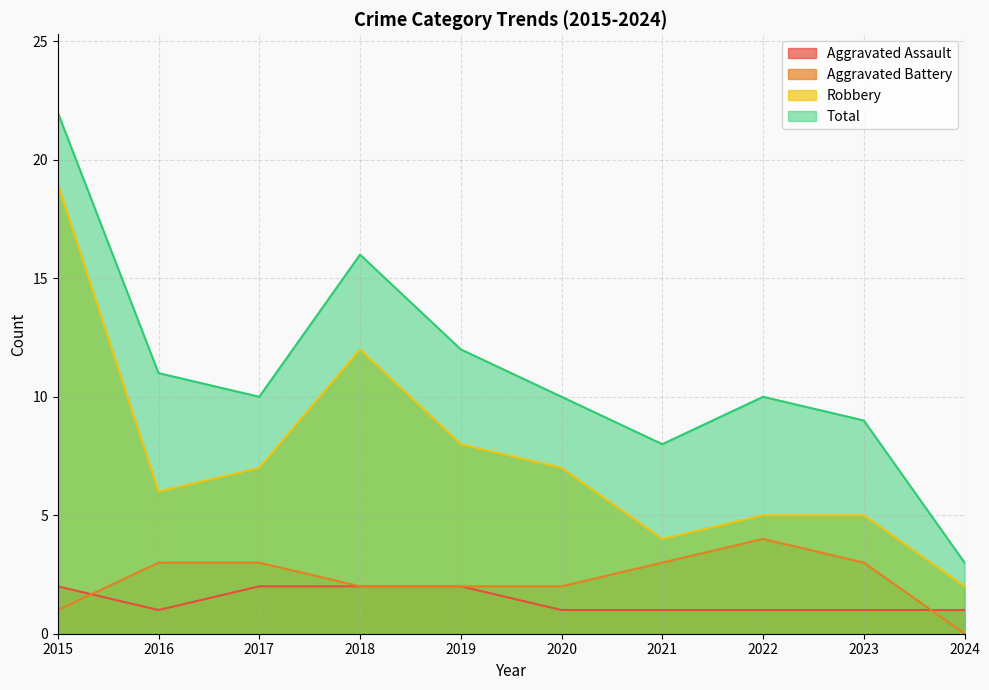

How many lines are shown in the chart?

4